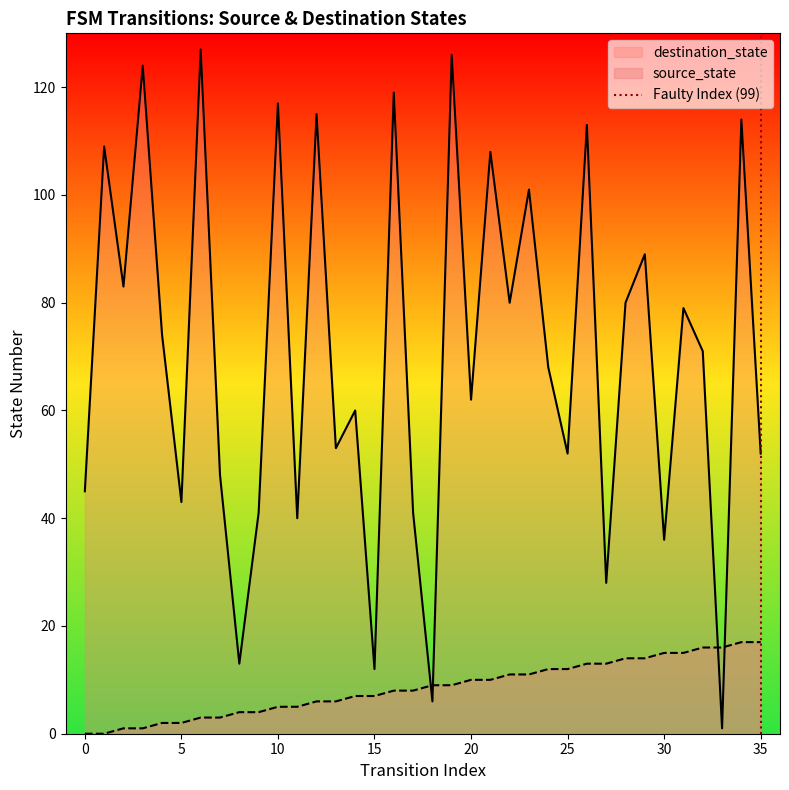

What is the highest value of the destination_state series?

127